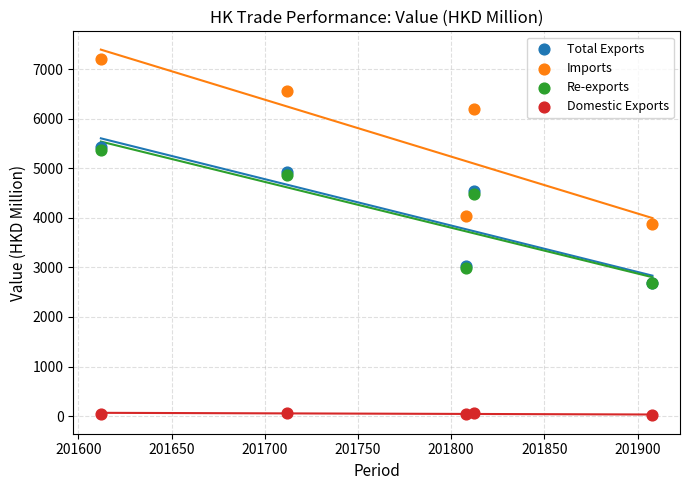

What are all the series names shown in the legend?

Total Exports, Imports, Re-exports, Domestic Exports